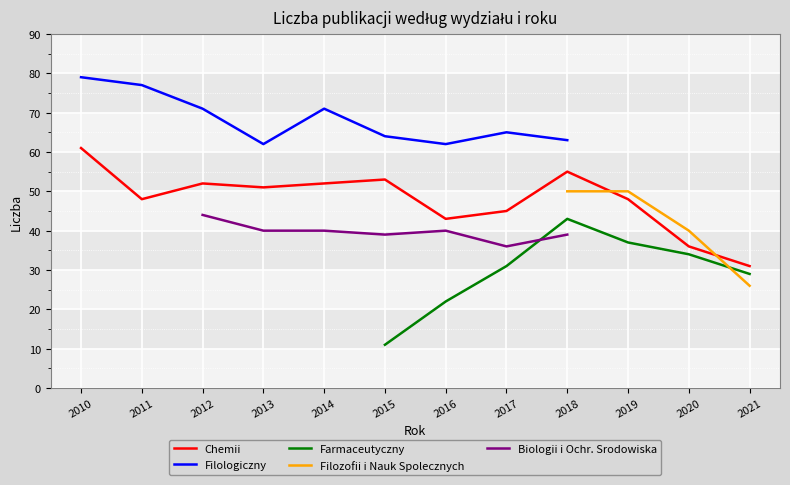

Between 2015 and 2017, which series saw the biggest shift?

Farmaceutyczny